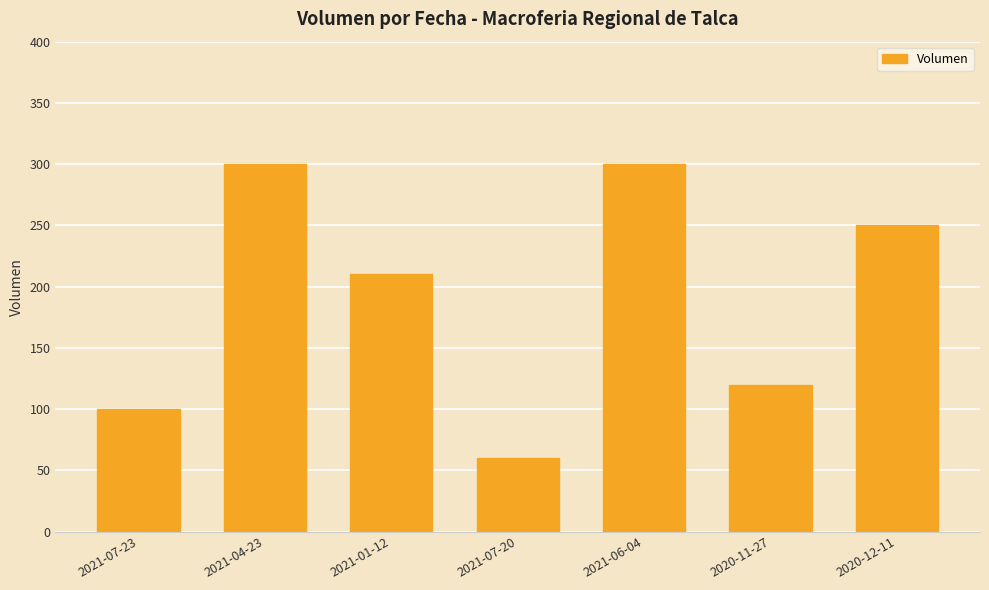

How many data points are less than 210?

3